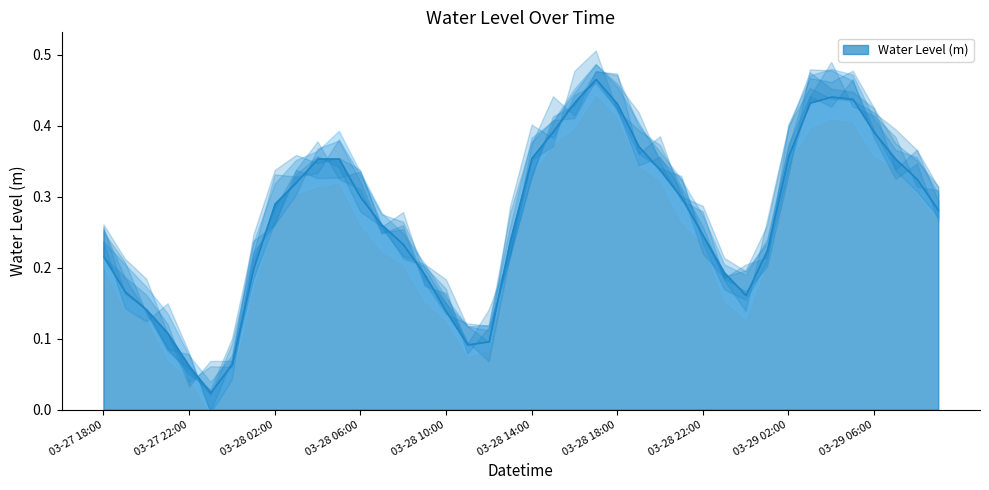

Rank the categories by value from lowest to highest.

2024-03-27 23:00, 2024-03-27 22:00, 2024-03-28 00:00, 2024-03-28 11:00, 2024-03-28 12:00, 2024-03-27 21:00, 2024-03-28 10:00, 2024-03-27 20:00, 2024-03-29 00:00, 2024-03-27 19:00, 2024-03-28 09:00, 2024-03-28 23:00, 2024-03-28 01:00, 2024-03-27 18:00, 2024-03-29 01:00, 2024-03-28 08:00, 2024-03-28 13:00, 2024-03-28 22:00, 2024-03-28 07:00, 2024-03-29 09:00, 2024-03-28 02:00, 2024-03-28 21:00, 2024-03-28 06:00, 2024-03-28 03:00, 2024-03-29 08:00, 2024-03-28 20:00, 2024-03-29 07:00, 2024-03-28 05:00, 2024-03-28 04:00, 2024-03-28 14:00, 2024-03-29 02:00, 2024-03-28 19:00, 2024-03-29 06:00, 2024-03-28 15:00, 2024-03-28 18:00, 2024-03-29 03:00, 2024-03-28 16:00, 2024-03-29 05:00, 2024-03-29 04:00, 2024-03-28 17:00